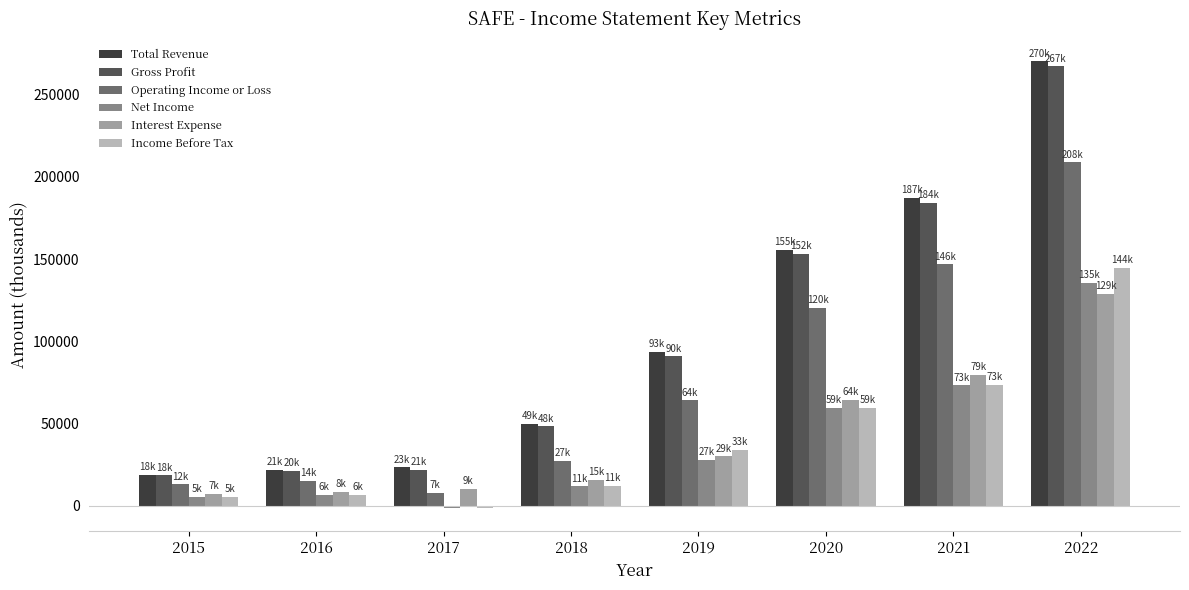

At how many categories does at least one series exceed 131544?

3